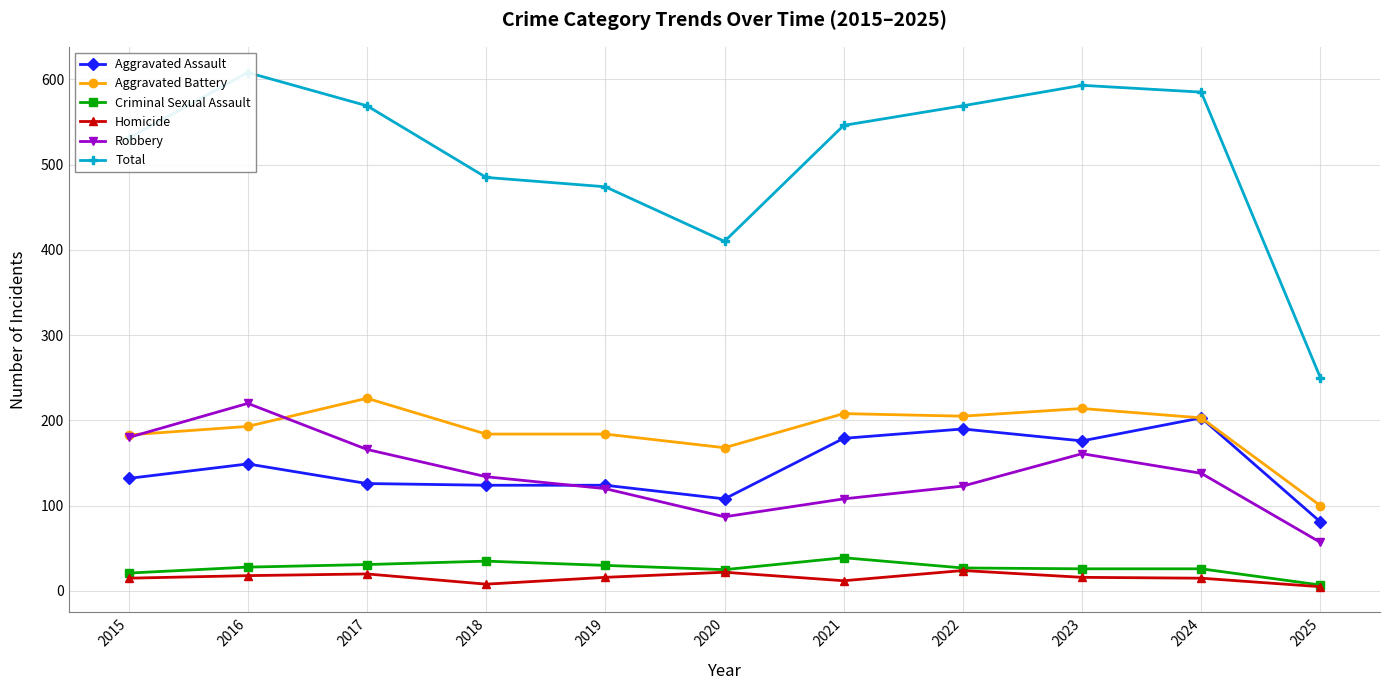

Which series changed the most between 2016 and 2024?

Robbery